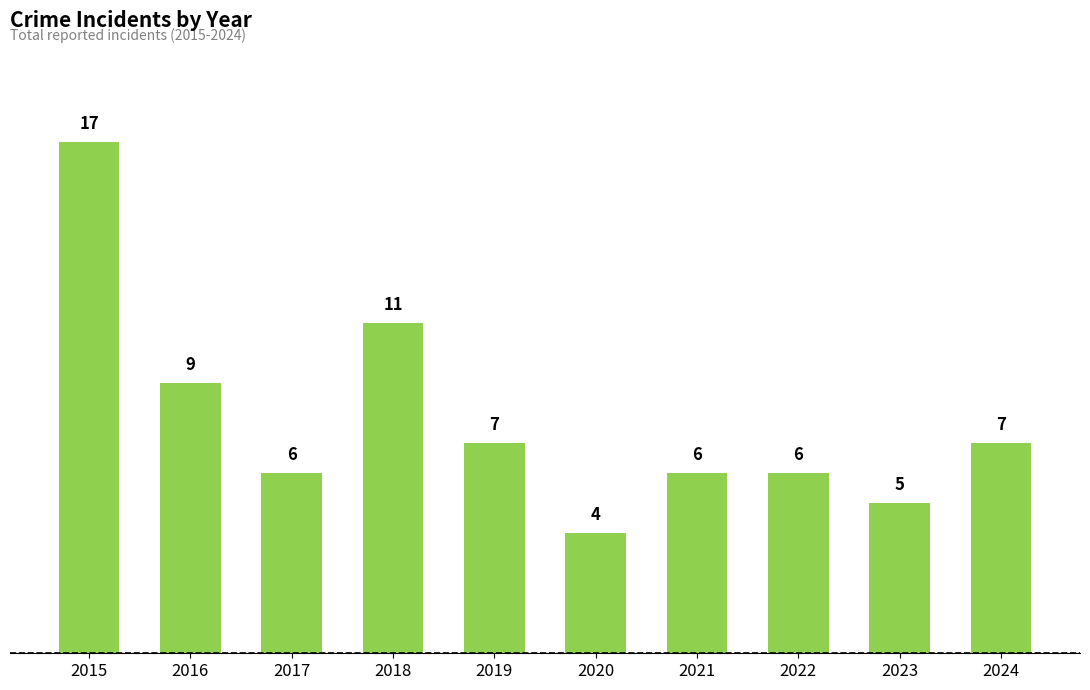

How many values are below 7?

5